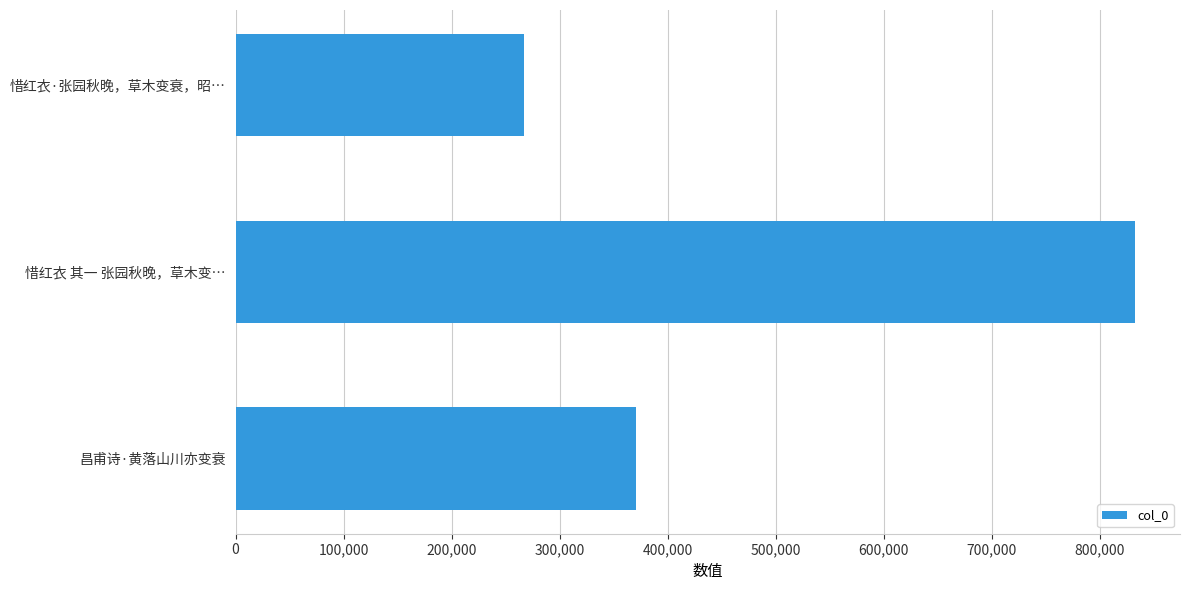

What is the difference between the maximum and minimum values?

565367